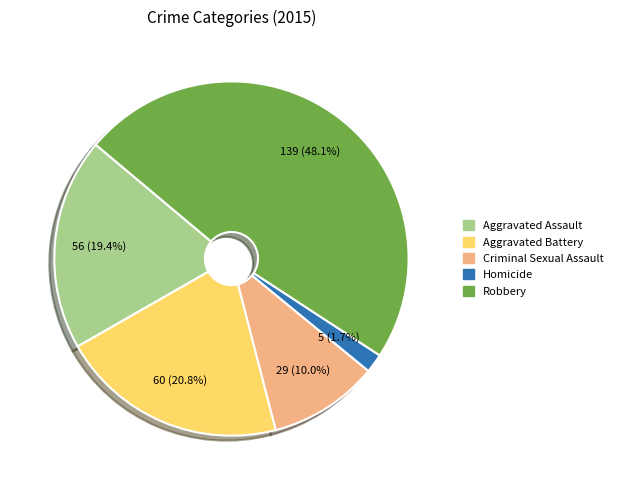

Does Aggravated Assault represent more than half of the total?

No